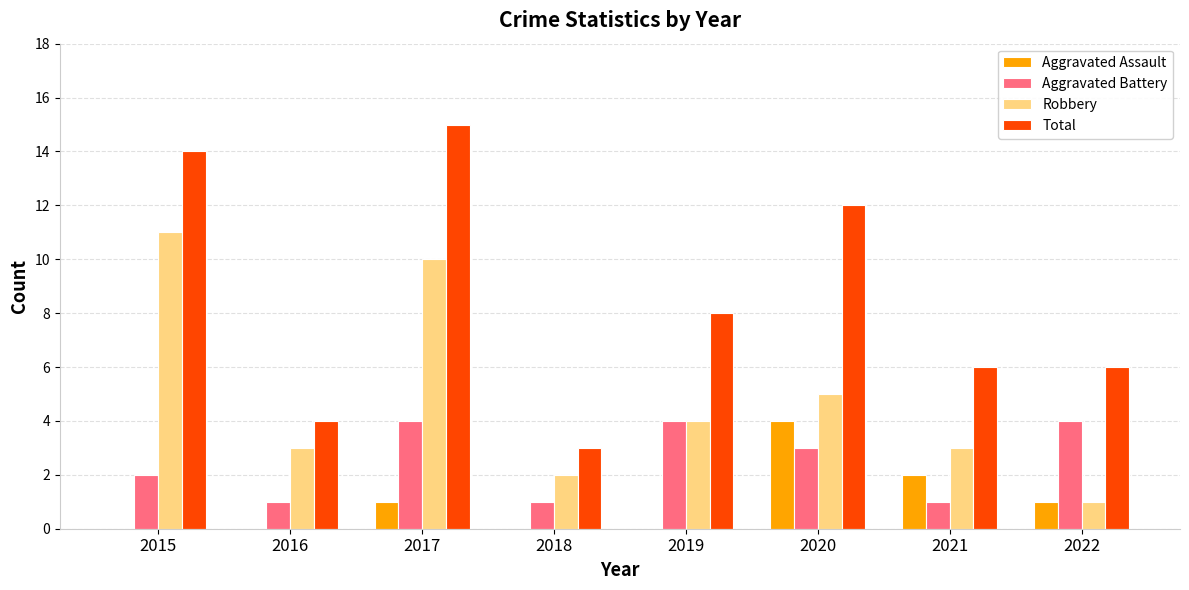

True or false: Aggravated Assault has a value of 1 at 2022.

True